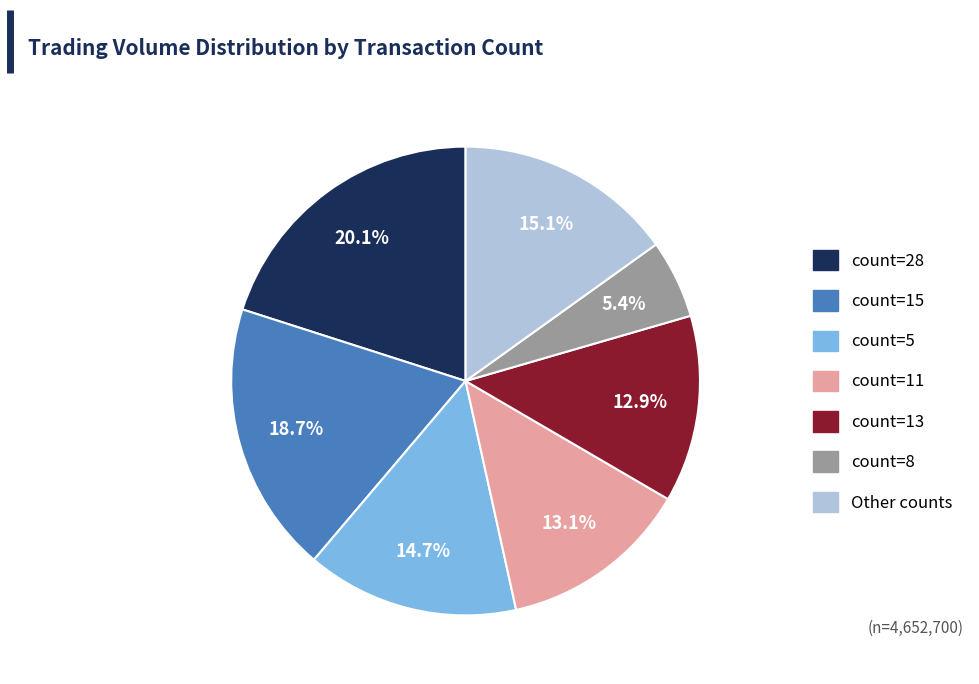

Does any single category account for the majority?

No